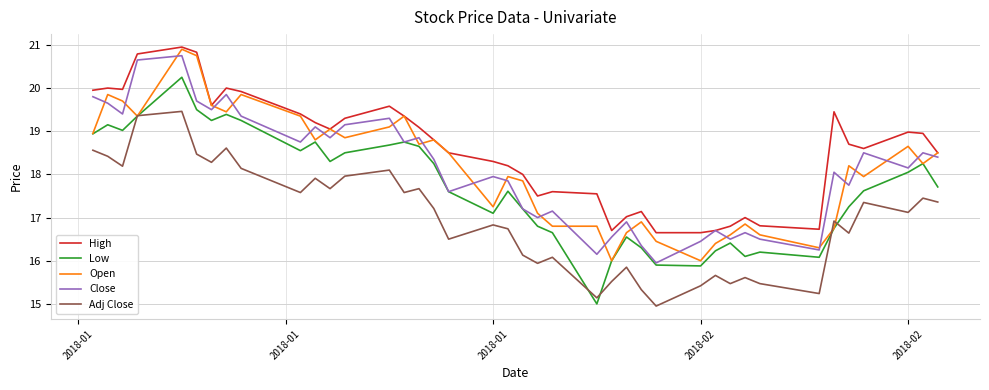

What are all the series names shown in the legend?

High, Low, Open, Close, Adj Close